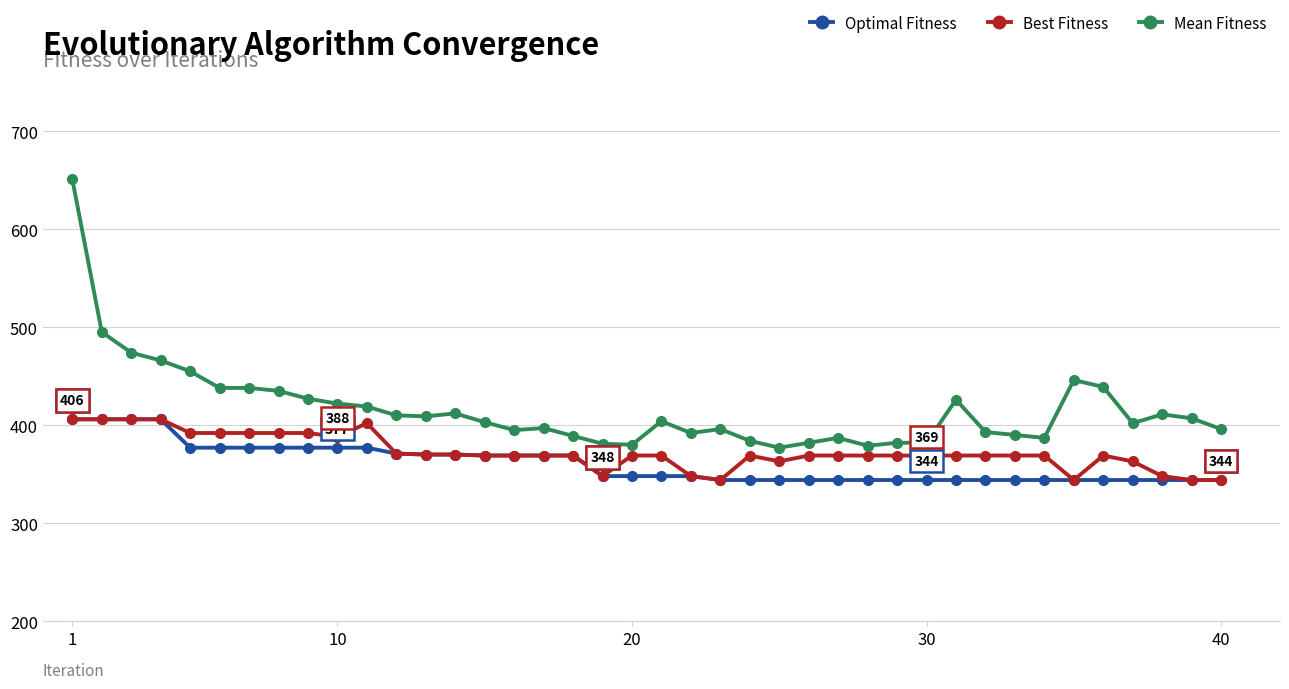

Which series has the largest total across all categories?

Mean Fitness